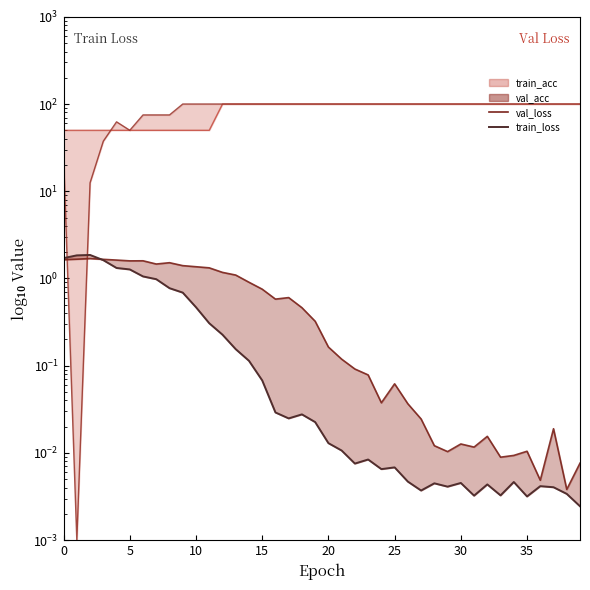

Which series changed the most between 5 and 12?

train_acc line